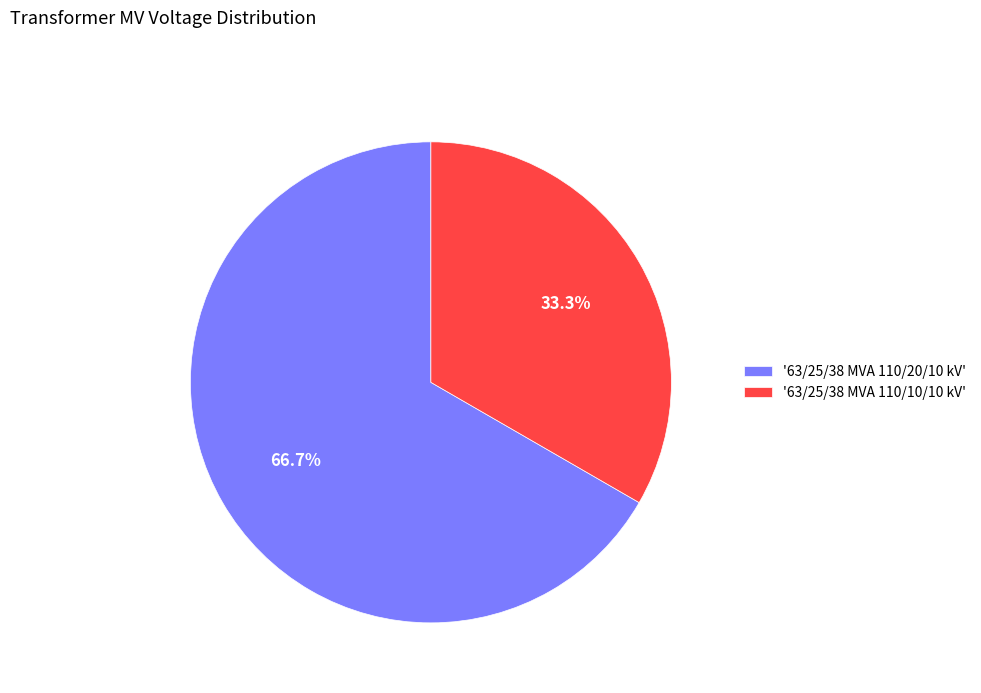

To the nearest percent, what is the average slice percentage?

50%